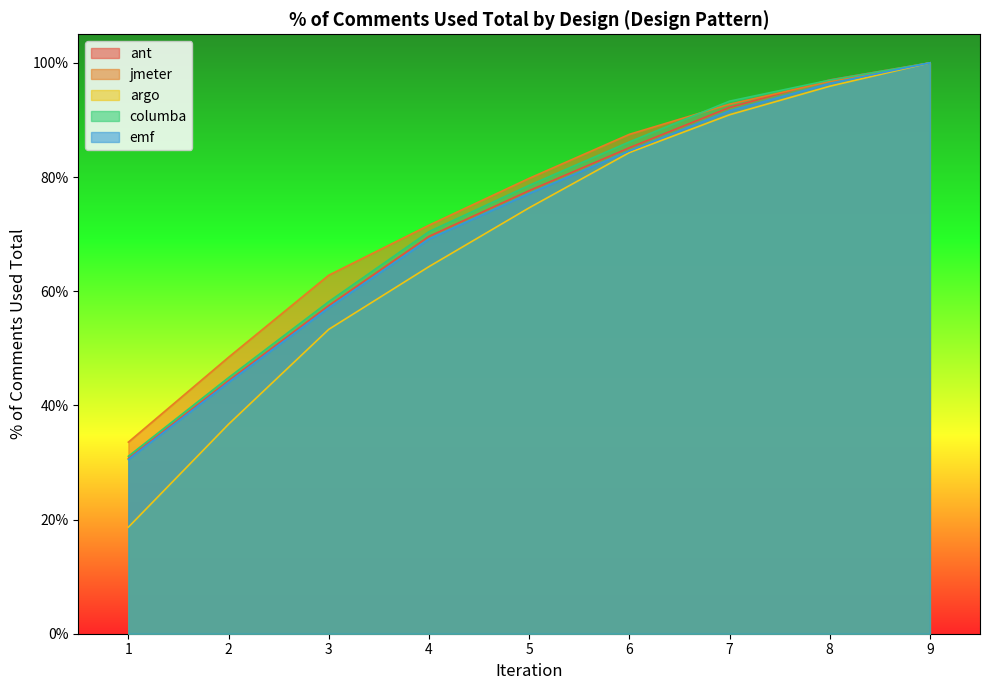

At how many categories does at least one series exceed 0?

9